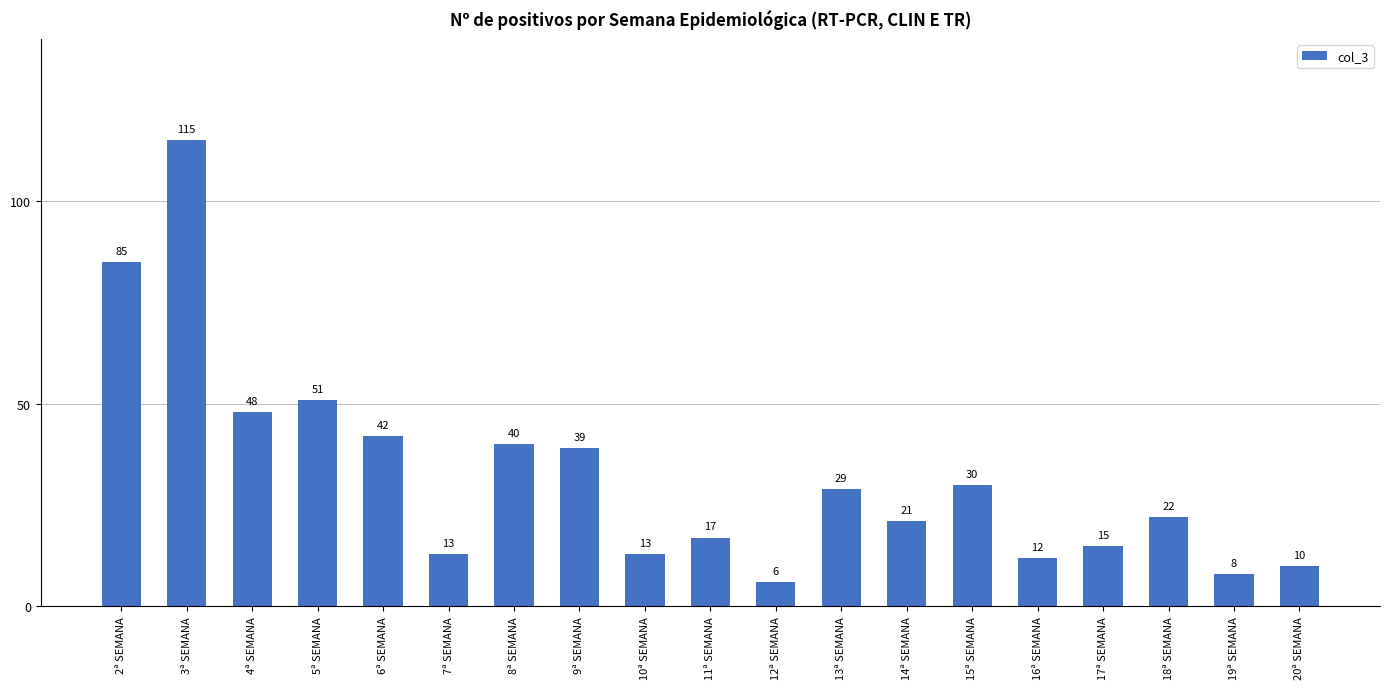

At which label is the value closest to 60?

5ª SEMANA